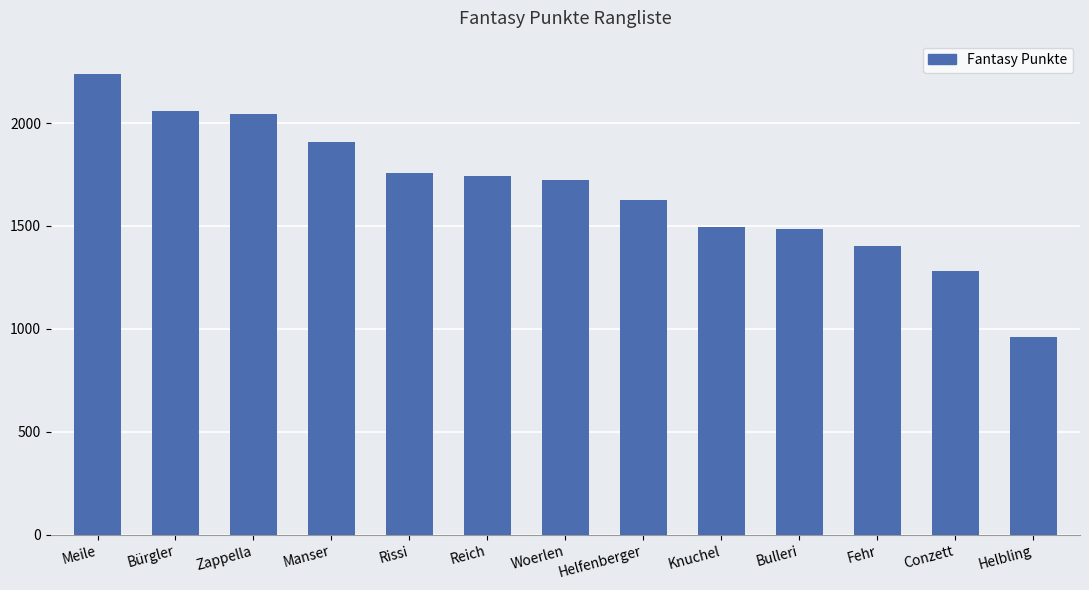

Which category has the lowest value across all series?

Helbling